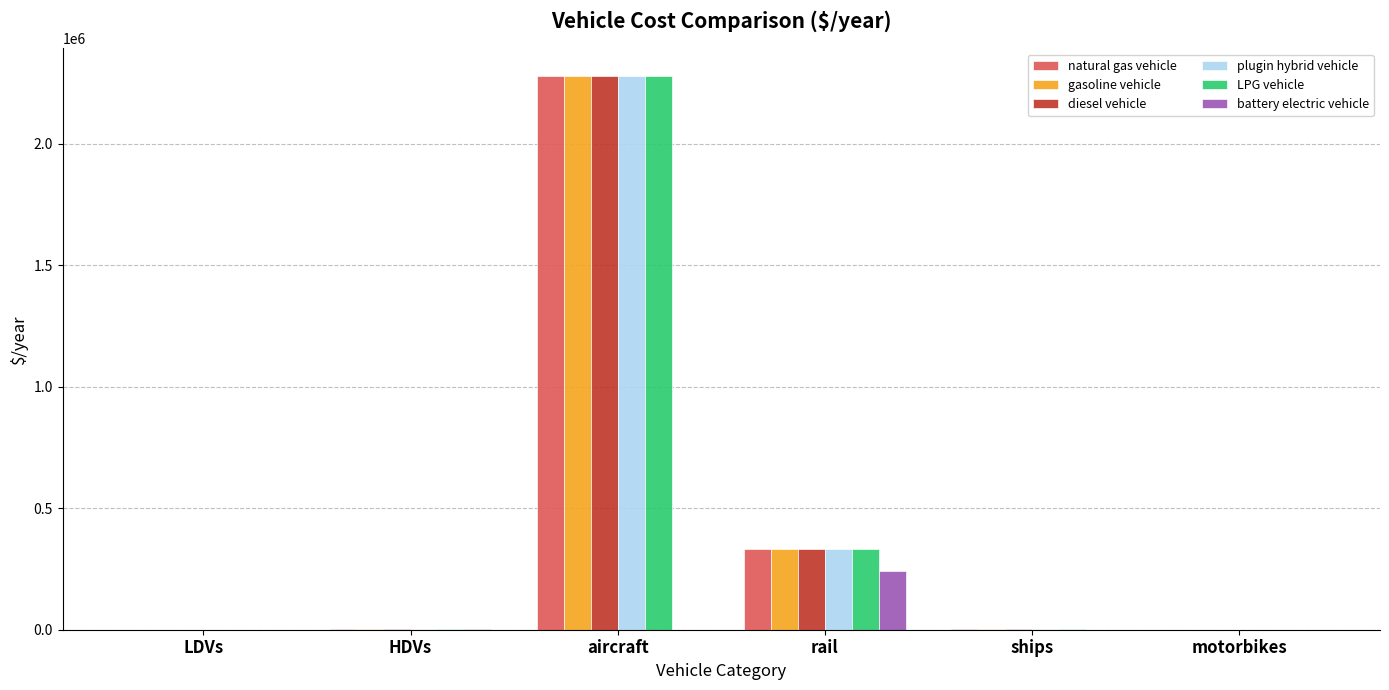

Count the number of categories in the chart.

6